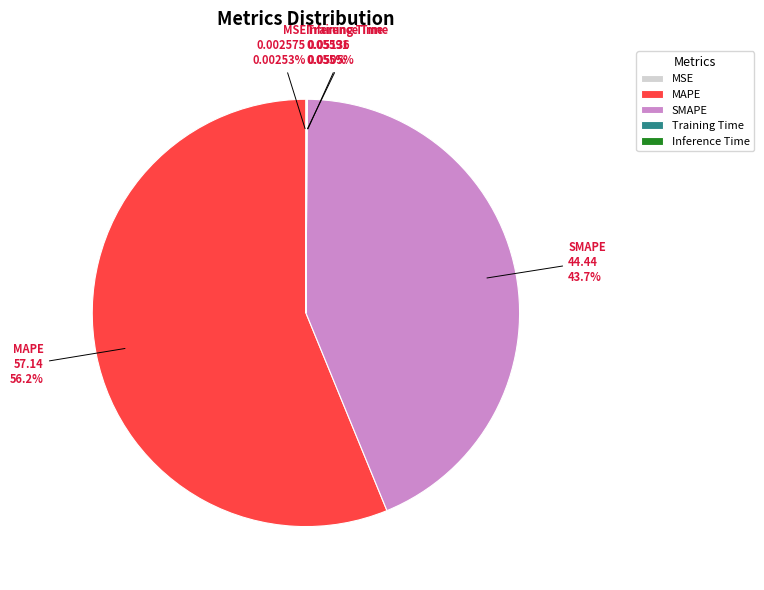

Which slice is the largest?

MAPE